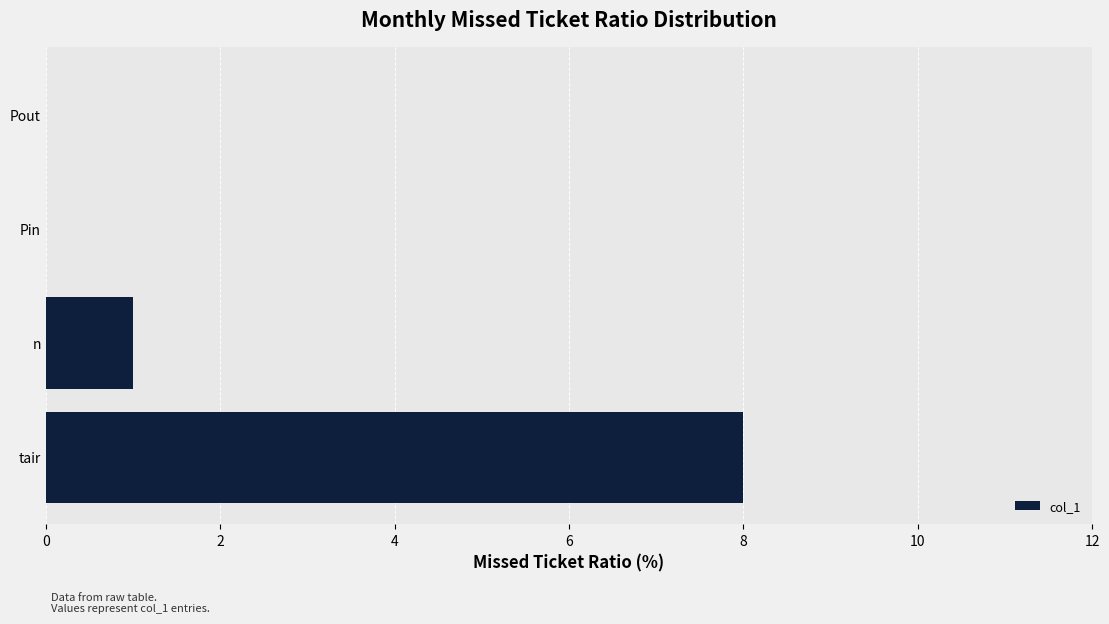

Which has a higher value, Pin or n?

n